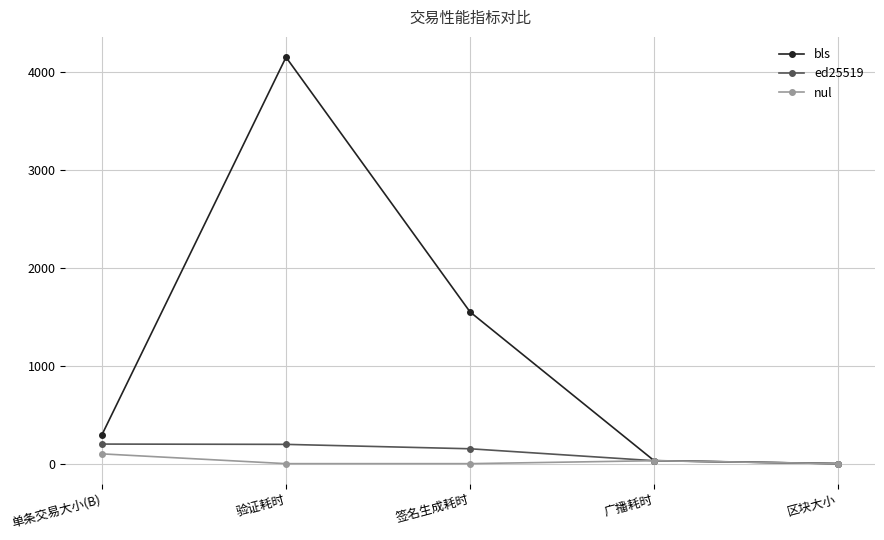

The ed25519 series shows 197.0 at 验证耗时. True or false?

True